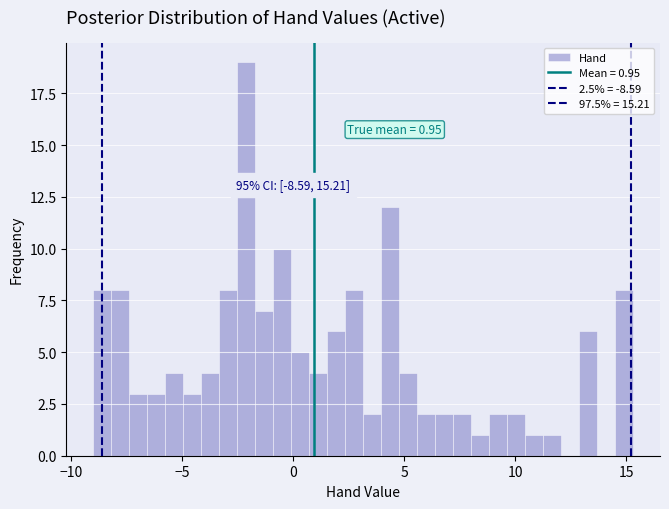

Read against the x-axis, roughly where is the centre of the tallest bar?

-2.0